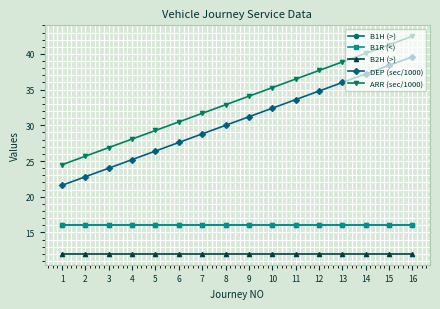

Is the value of B1H (>) at 11 greater than the value of DEP (sec/1000) at 3?

No